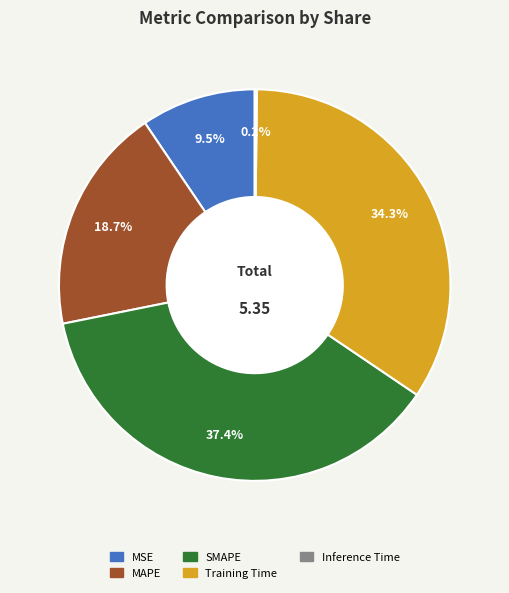

Which category has the biggest portion of the pie?

SMAPE